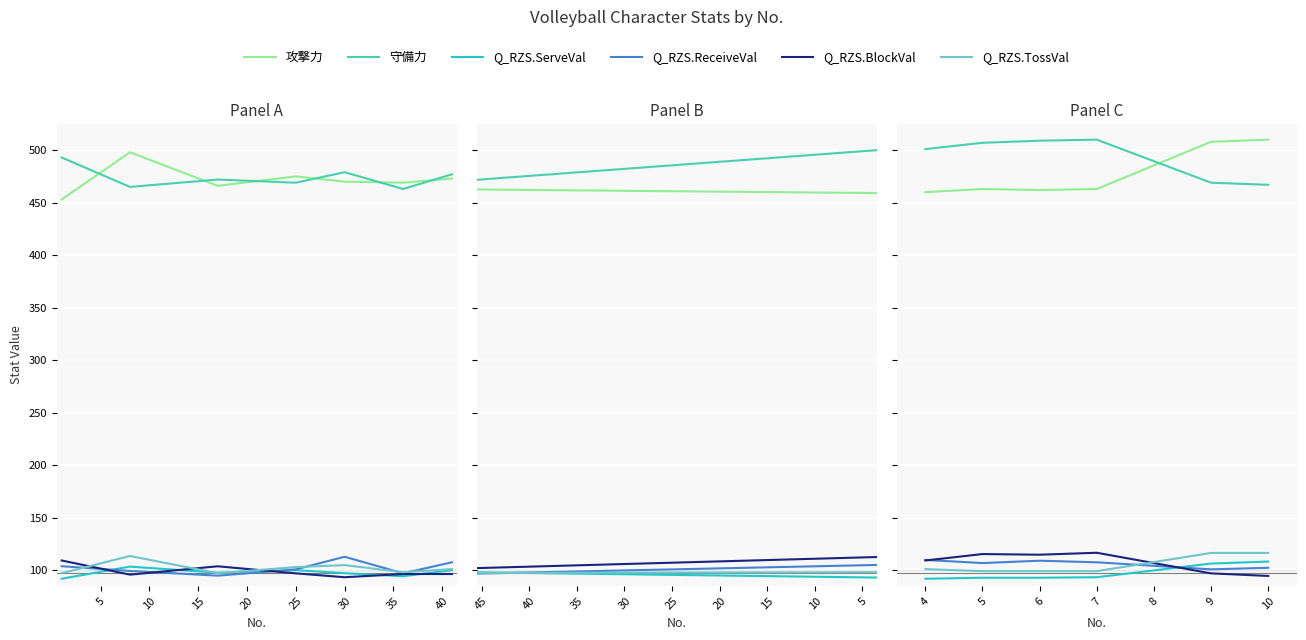

What is the difference between the 攻撃力 values at 7 and 6?

1.0